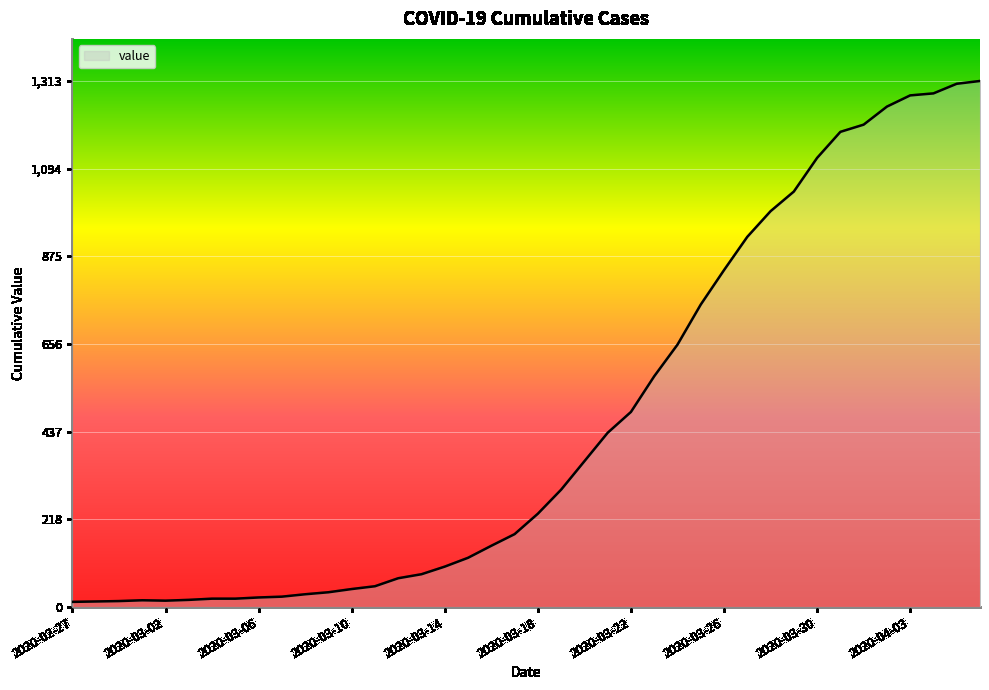

What is the difference between the maximum and minimum values?

1300